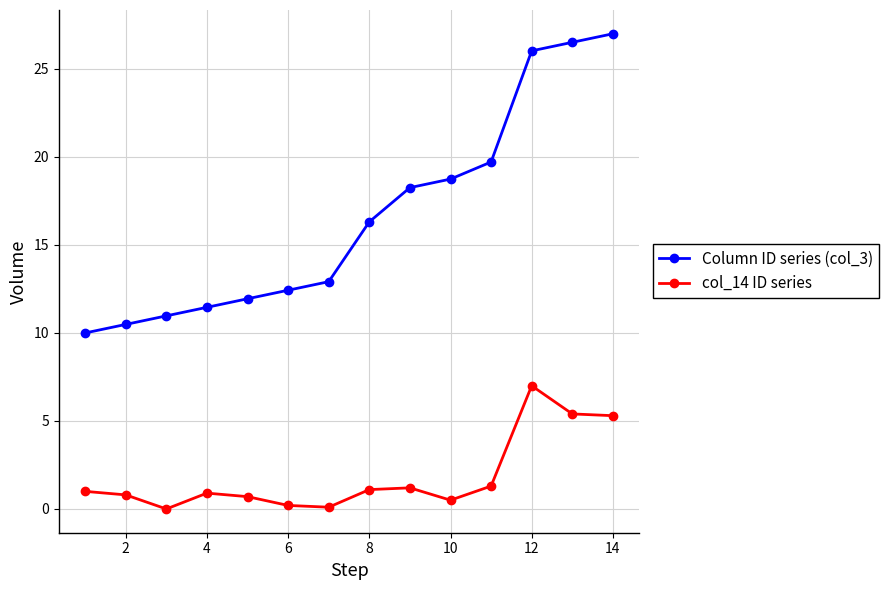

Rank the series by their maximum value, from lowest to highest.

col_14 ID series, Column ID series (col_3)